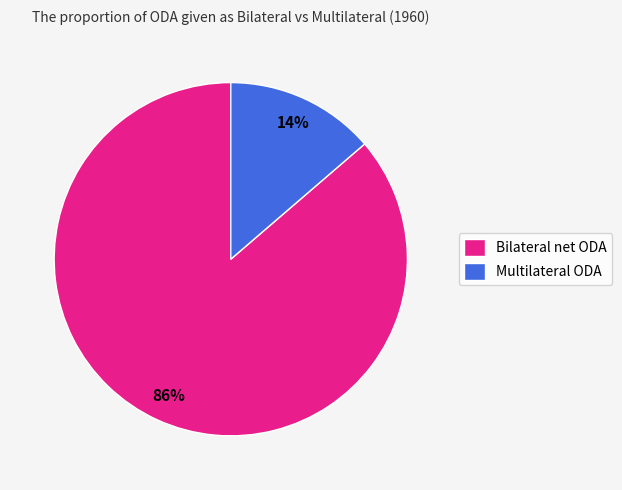

To the nearest percent, what is the average slice percentage?

50%